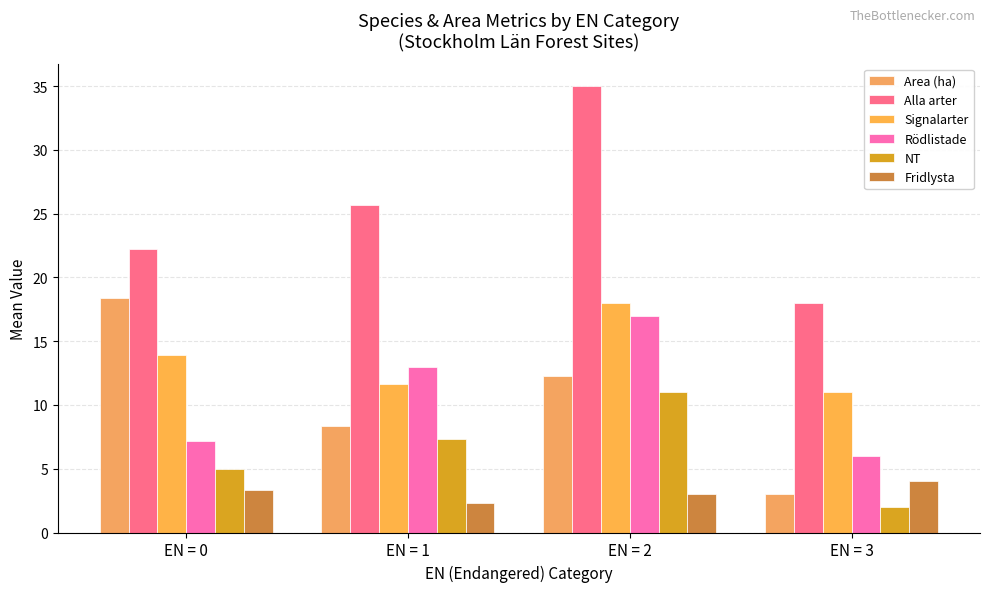

How many bars are there in each group?

6